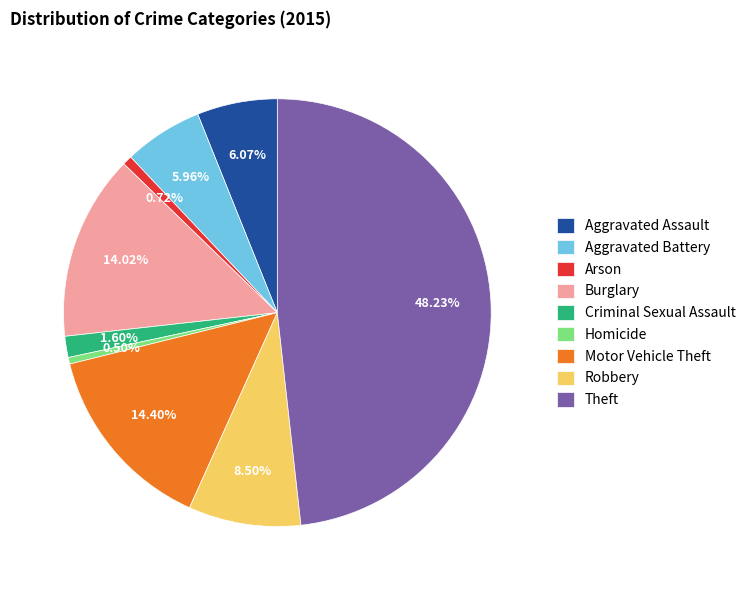

Is there any slice that represents more than half of the pie?

No